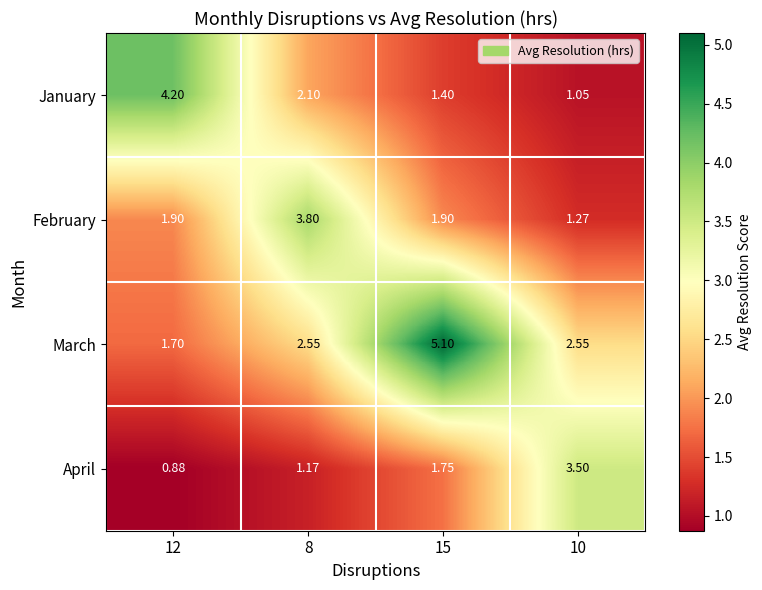

Which series has the largest total across all categories?

March